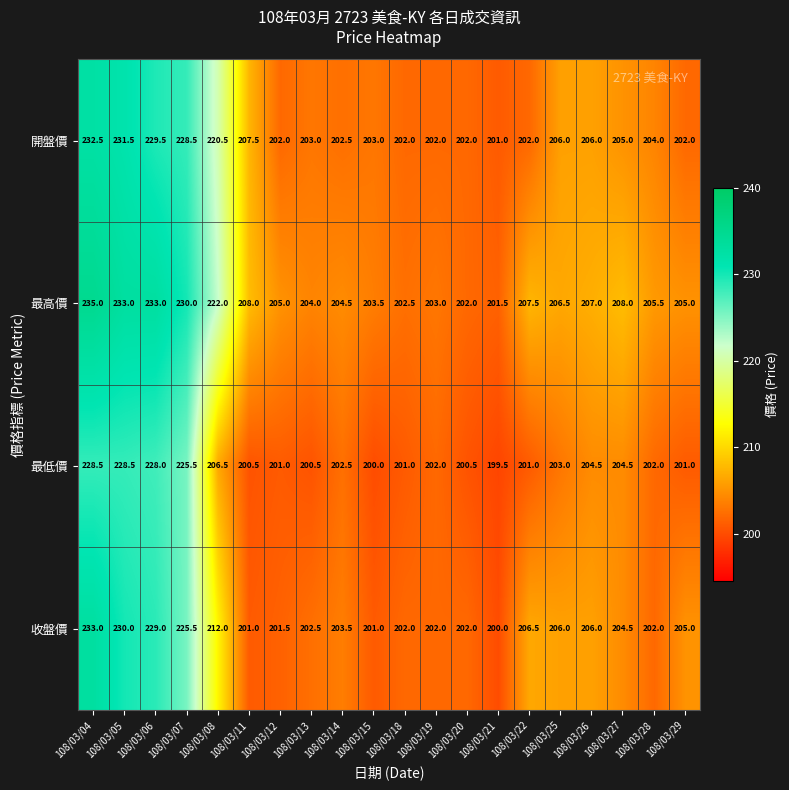

At which label does 開盤價 first exceed 204?

108/03/04